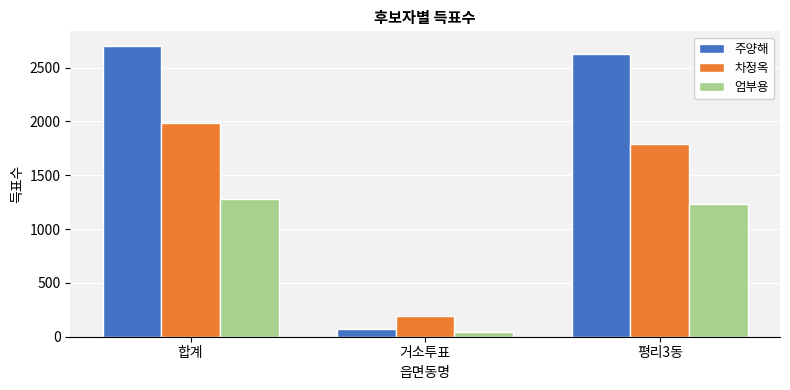

What position from the right is 거소투표?

2